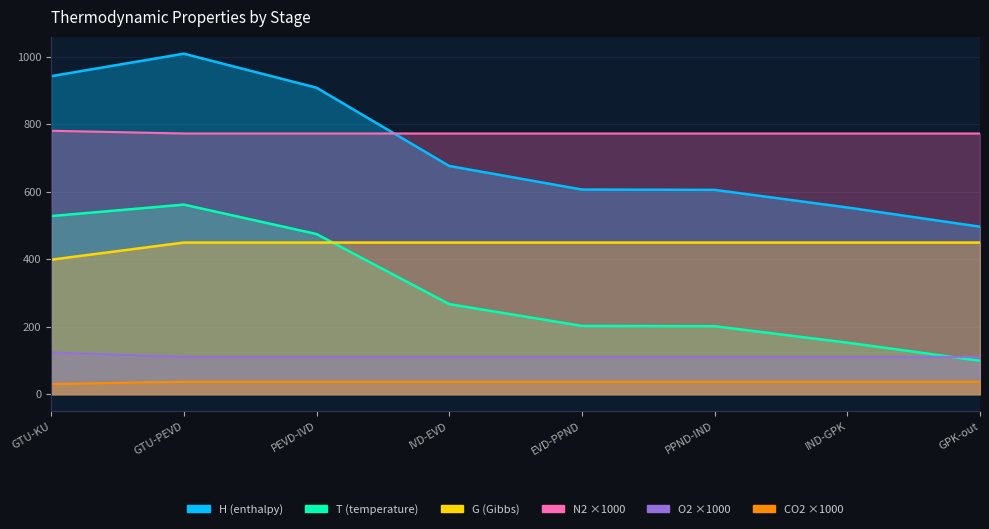

True or false: G has a value of 449.2 at PEVD-IVD.

True